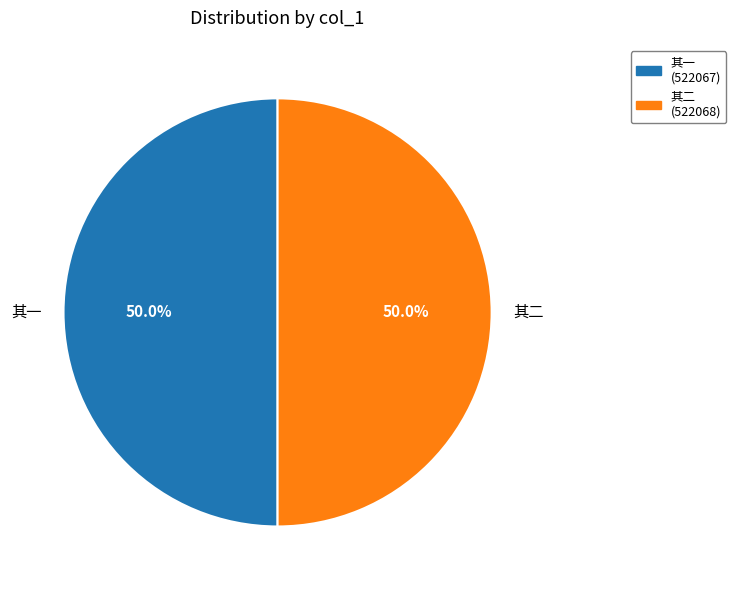

Combined, what portion of the pie is 其二 and 其一?

100.0%